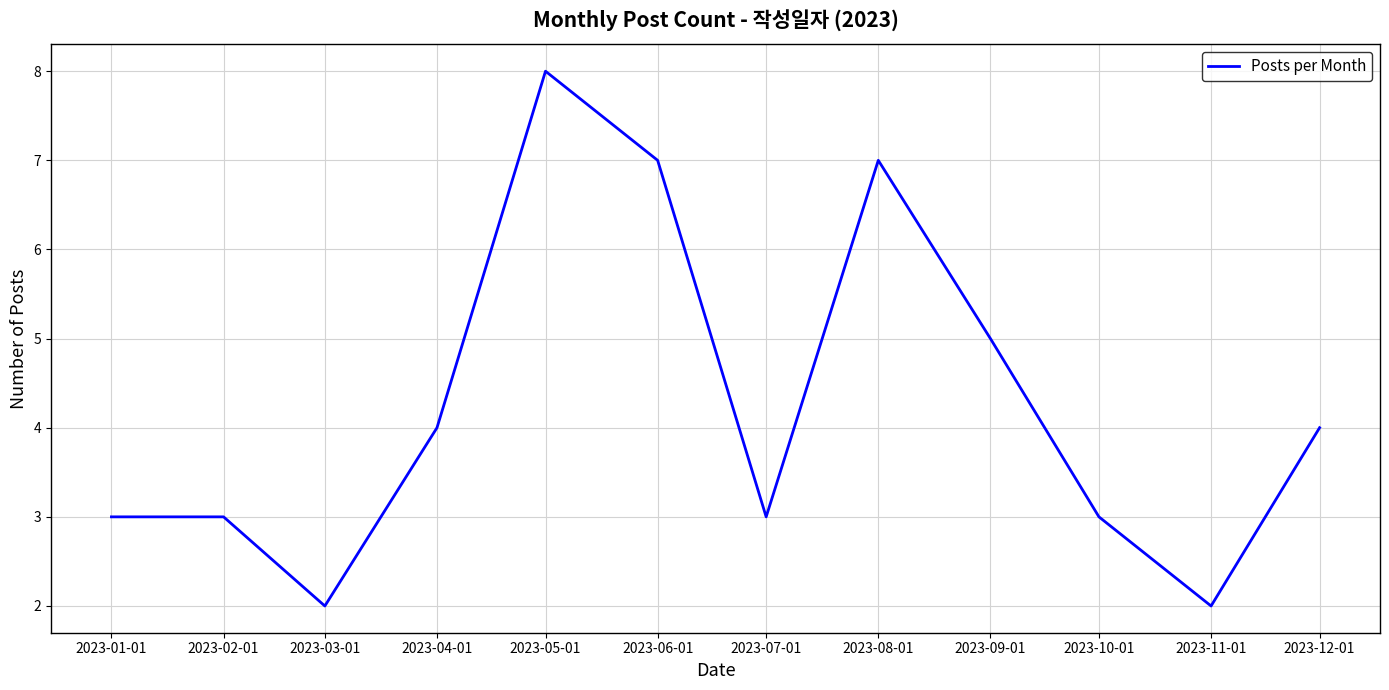

What is the minimum value shown in the chart?

2